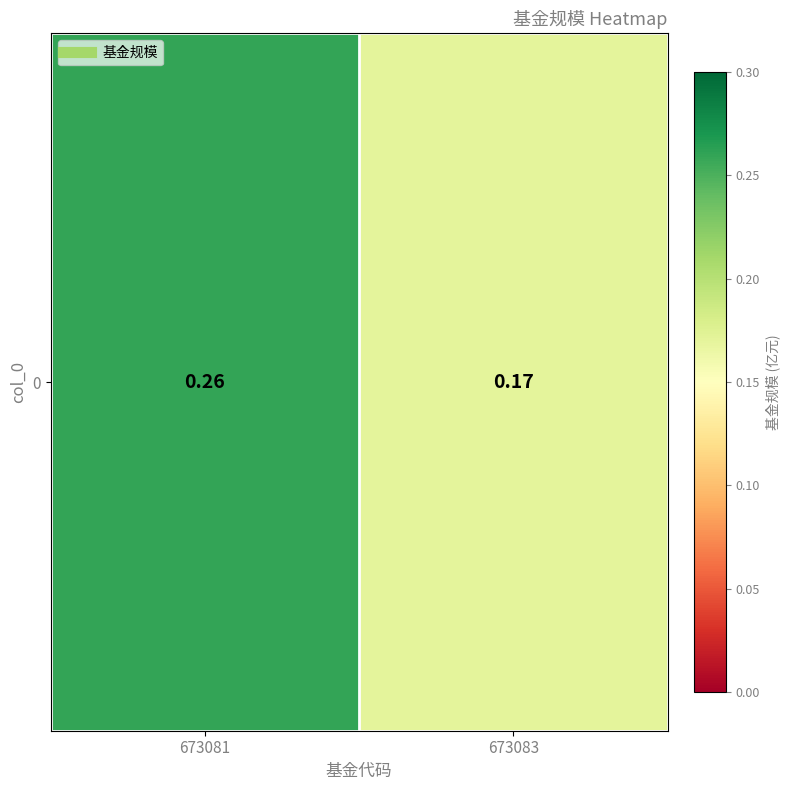

Is it true that the value at 673081 is 0.4?

False